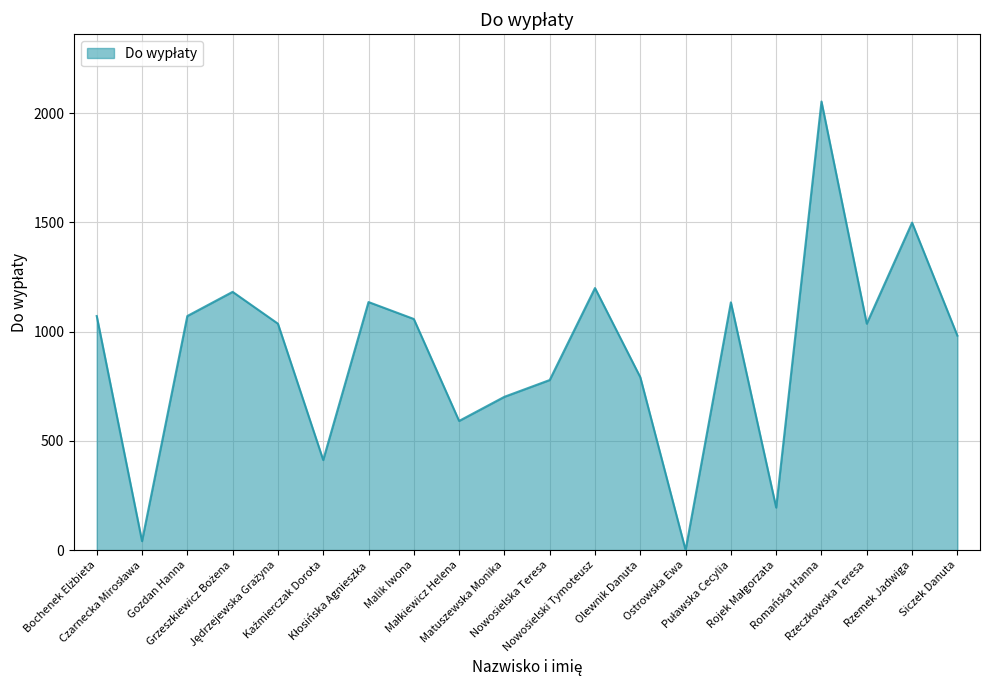

How many lines are shown in the chart?

1